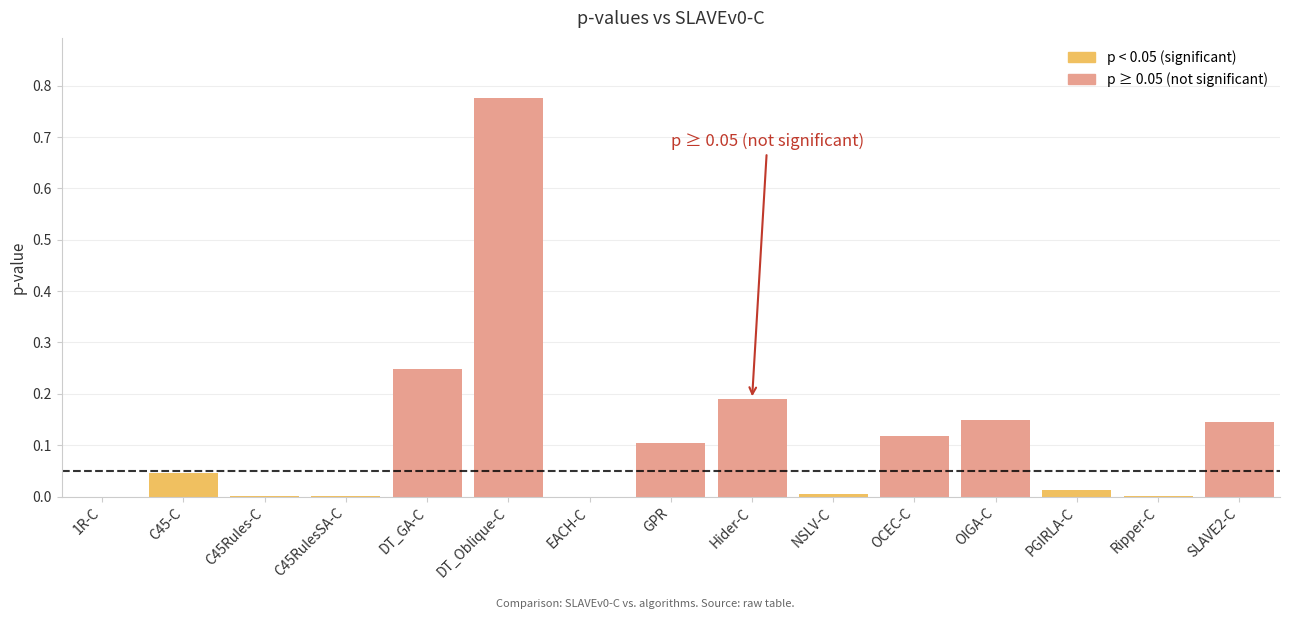

At which category does the chart reach its peak across all series?

DT_Oblique-C